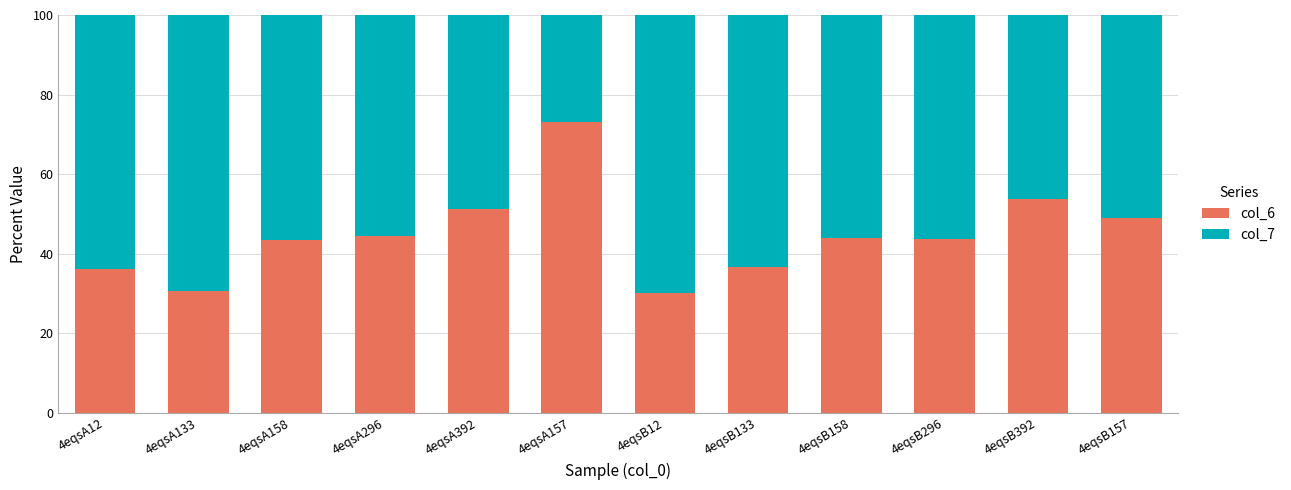

Is it true that col_6 equals 21.6 at 4eqsB158?

False